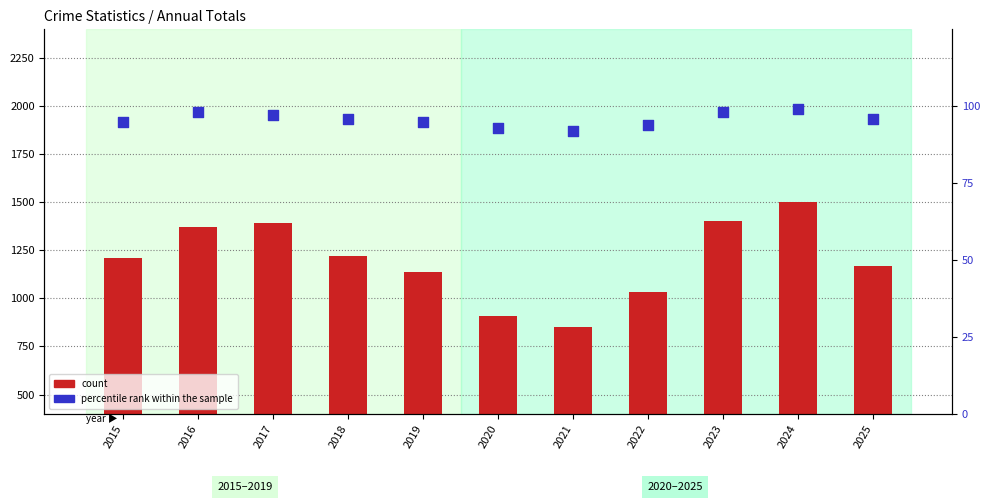

Which series has the largest total across all categories?

count